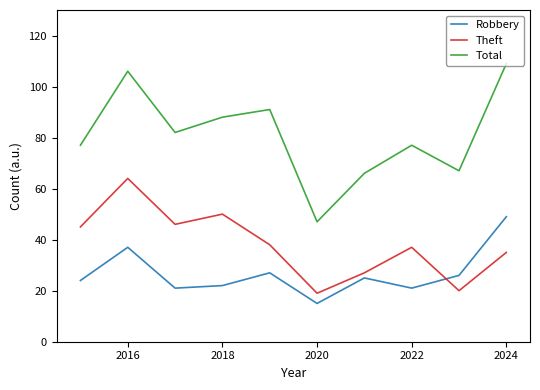

Which series has the largest total across all categories?

Total